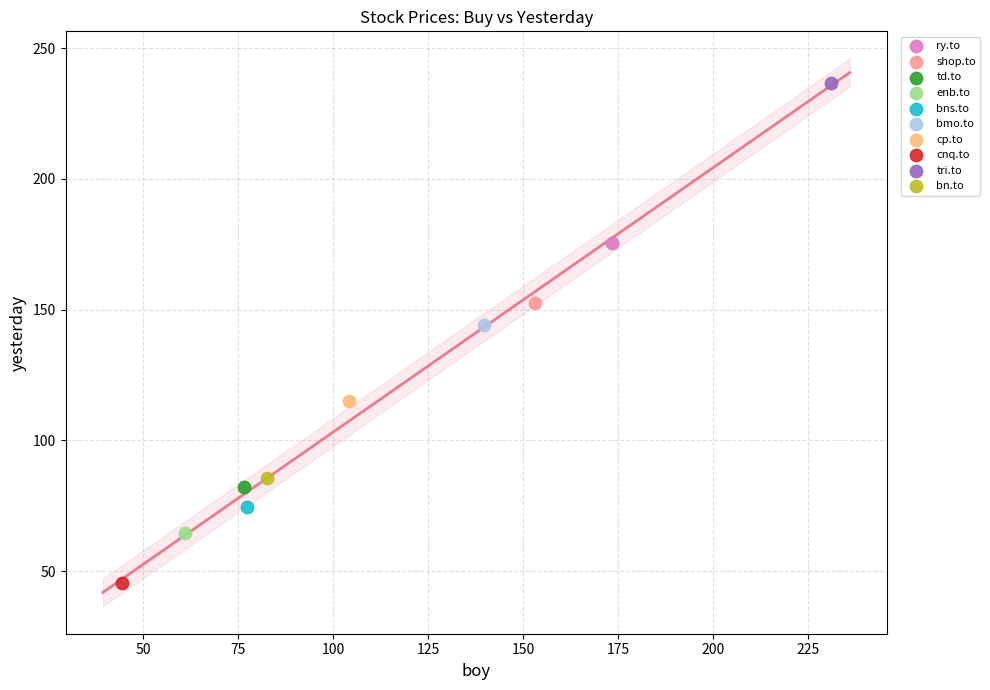

Which series contains the highest Y value?

tri.to